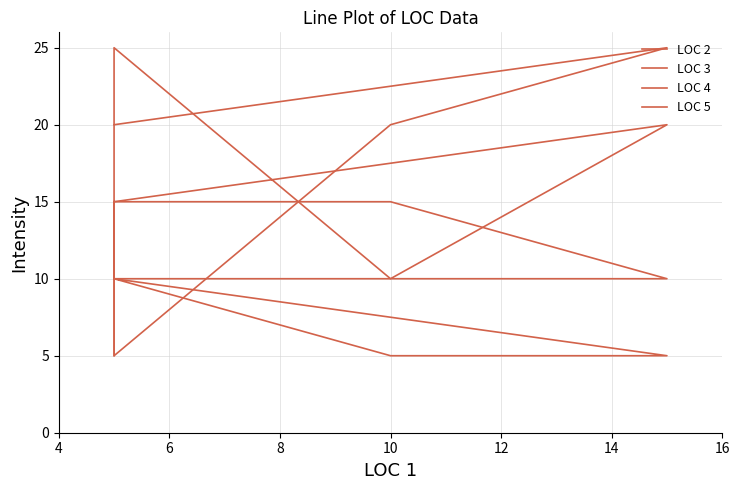

What is the value of the LOC 3 point at the 5th from the left?

20